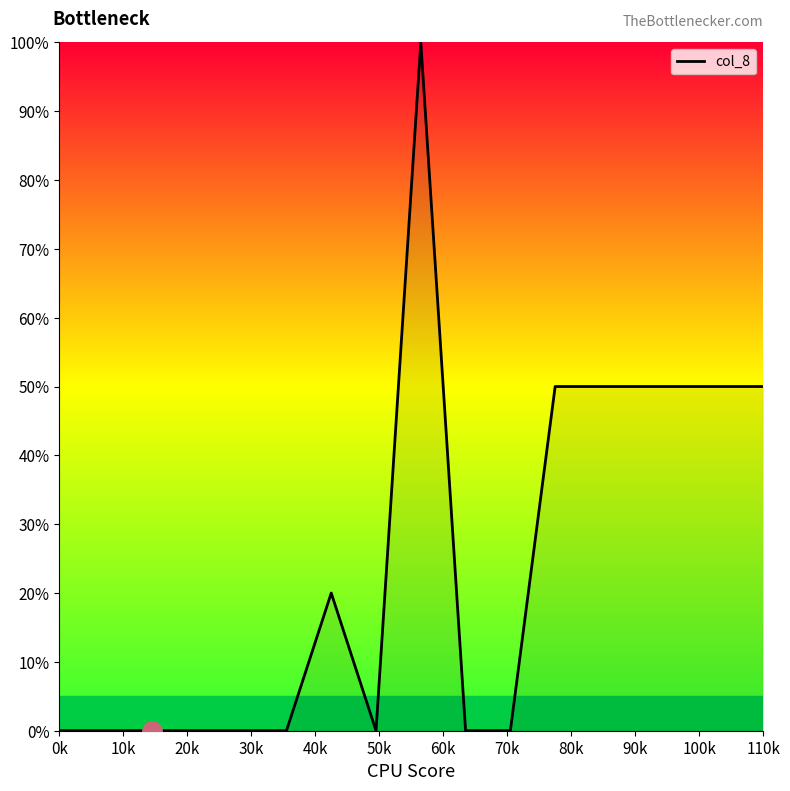

What is the difference between the maximum and minimum values?

100